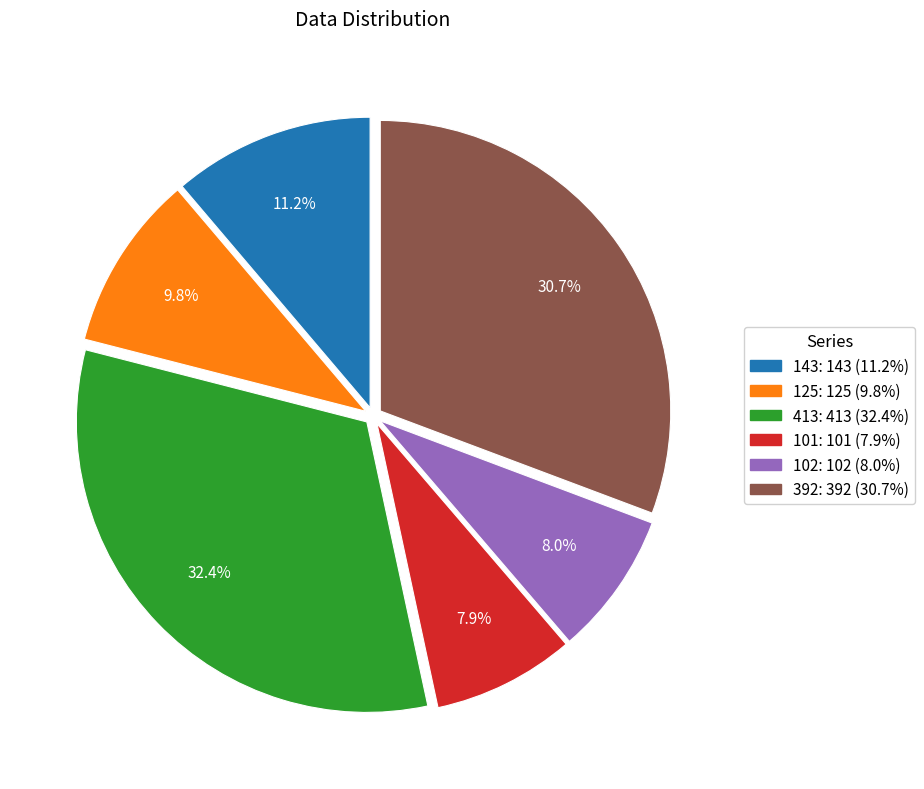

Does 413 represent more than half of the total?

No